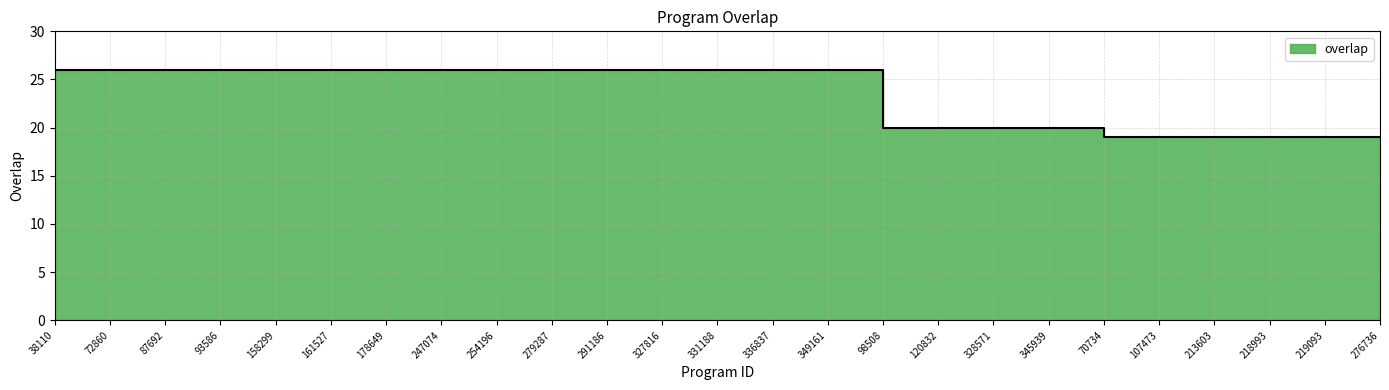

Reading left to right, list all the values displayed in this chart.

26	26	26	26	26	26	26	26	26	26	26	26	26	26	26	20	20	20	20	19	19	19	19	19	19